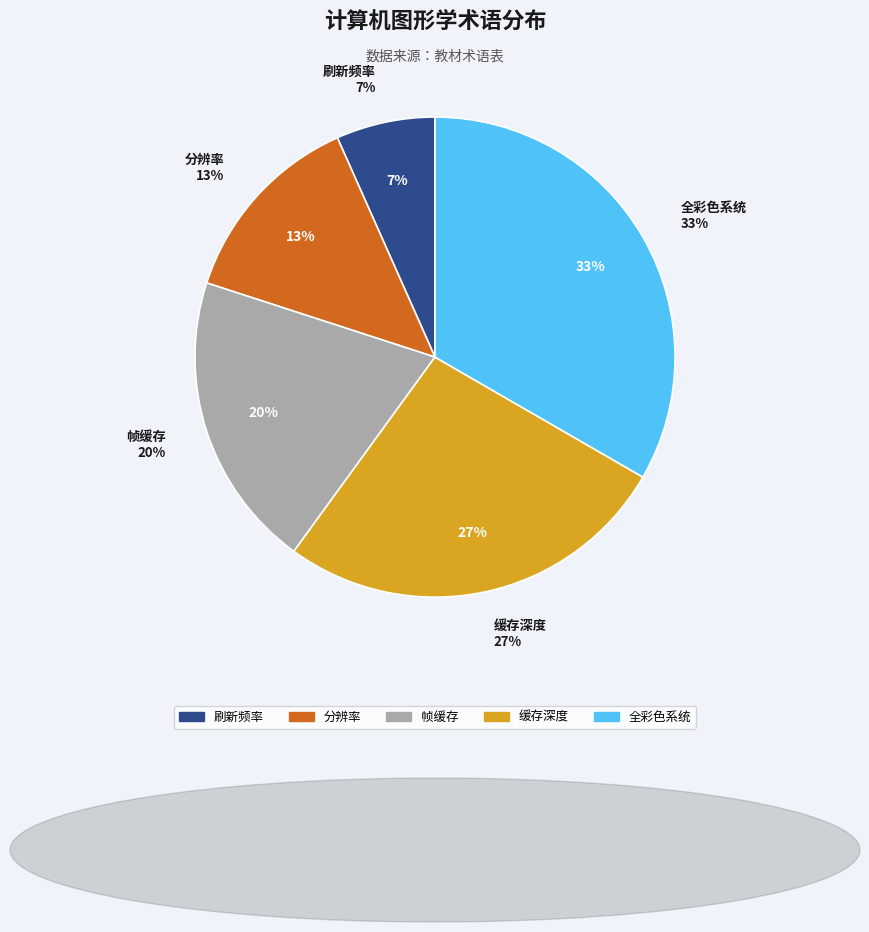

What percentage is the 帧缓存 slice, to the nearest percent?

20%